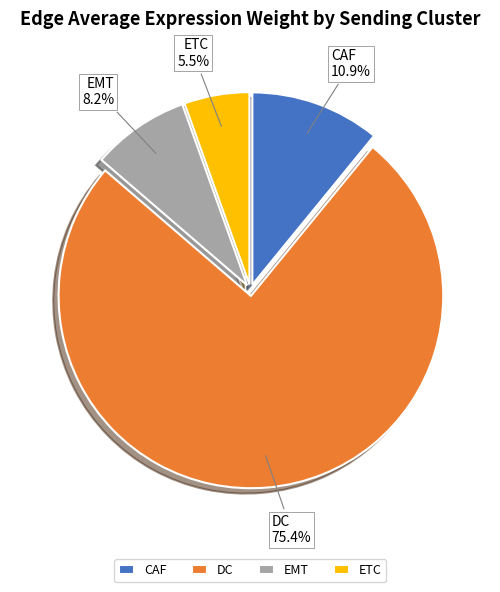

Rank the categories by value from lowest to highest.

ETC, EMT, CAF, DC